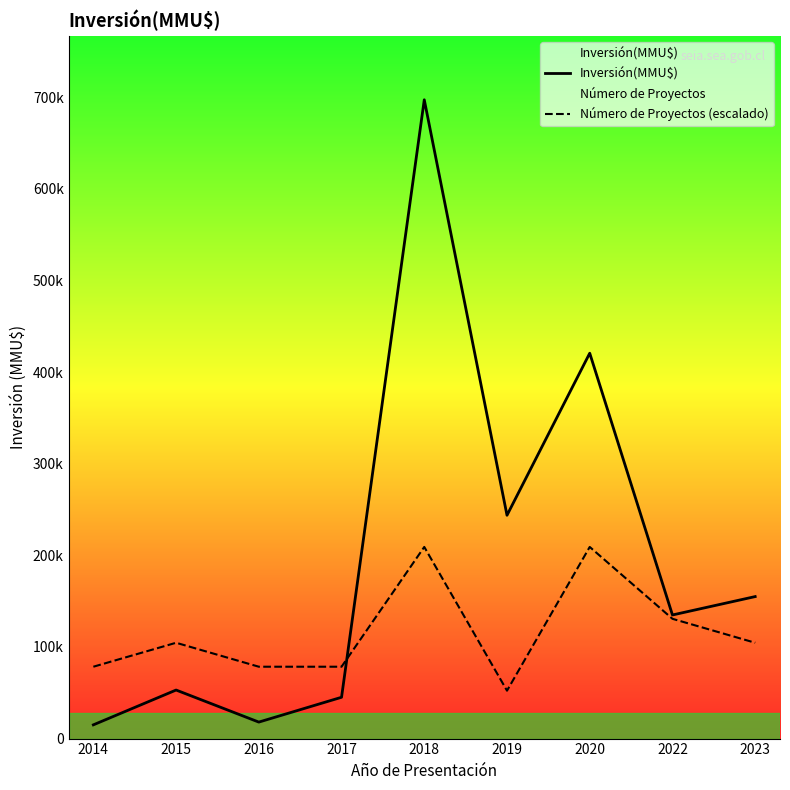

How many times do Número de Proyectos (escalado) and Inversión(MMU$) cross each other?

1